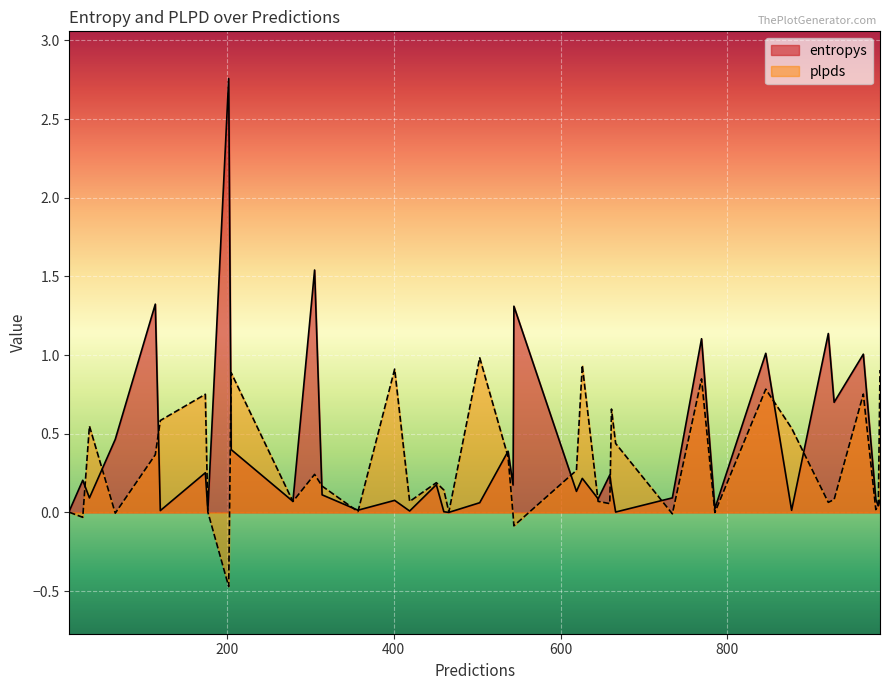

True or false: plpds has more than 2 interior local peaks.

True